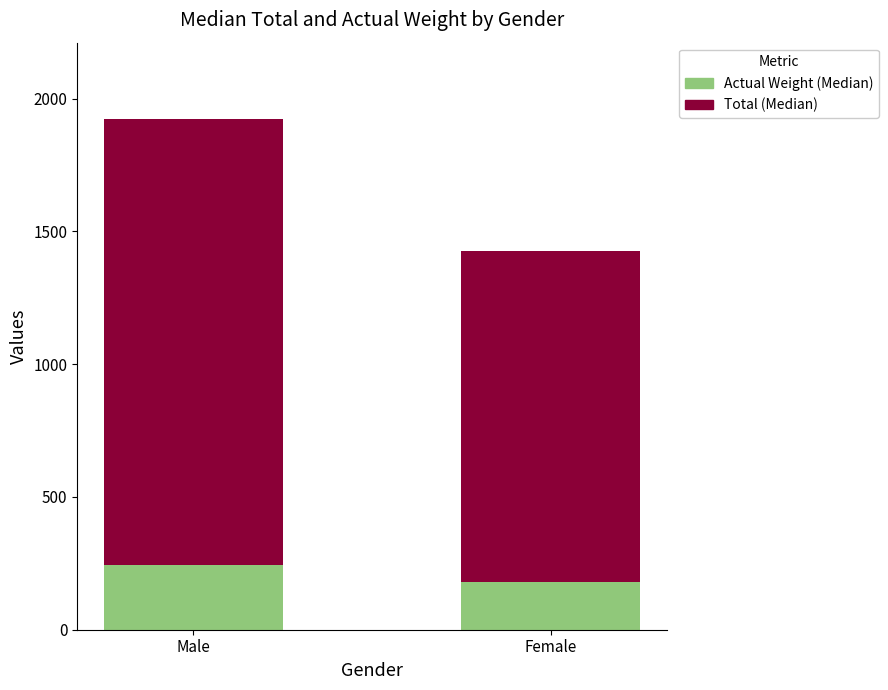

Does the chart contain stacked bars?

Yes